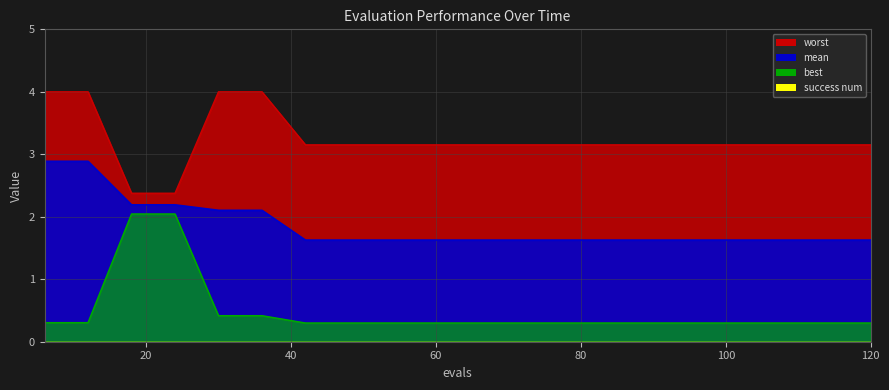

What is the average value of the best series?

0.5